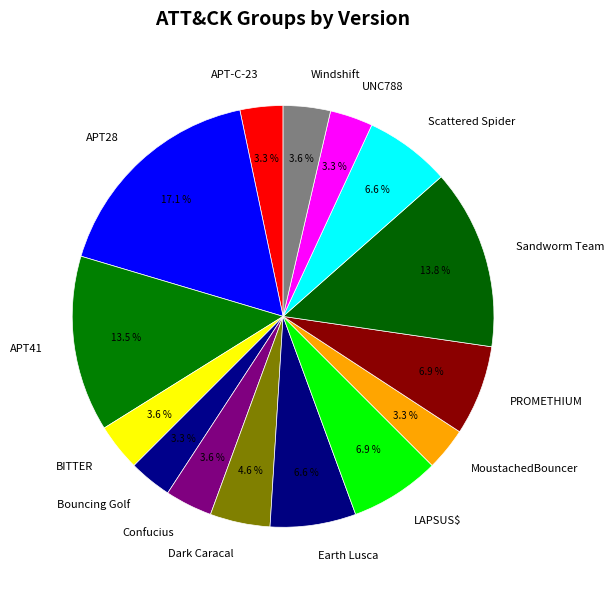

Is the sum of APT28 and APT41 greater than half?

No